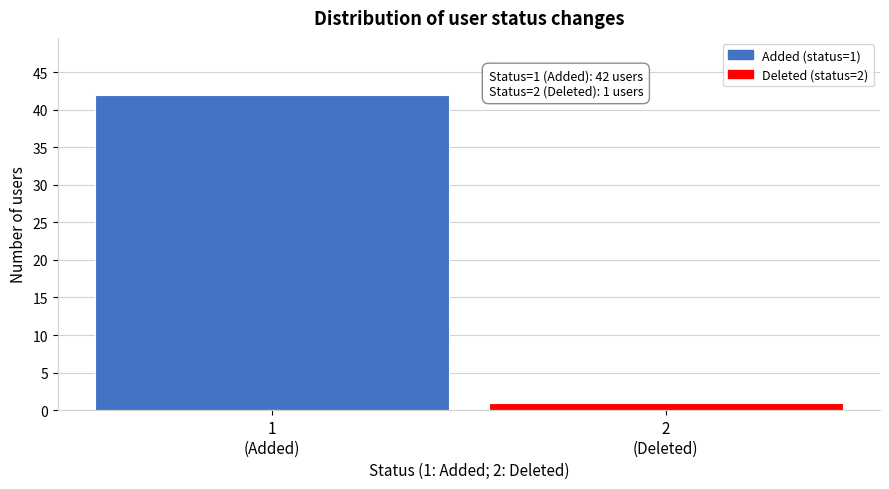

Reading right to left, transcribe all the data shown in this chart.

1	42